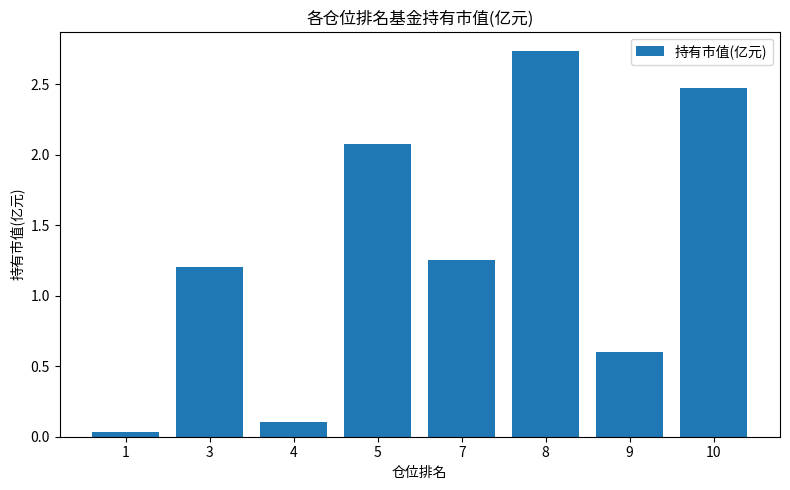

What is the change in value from 3 to 9?

-0.6